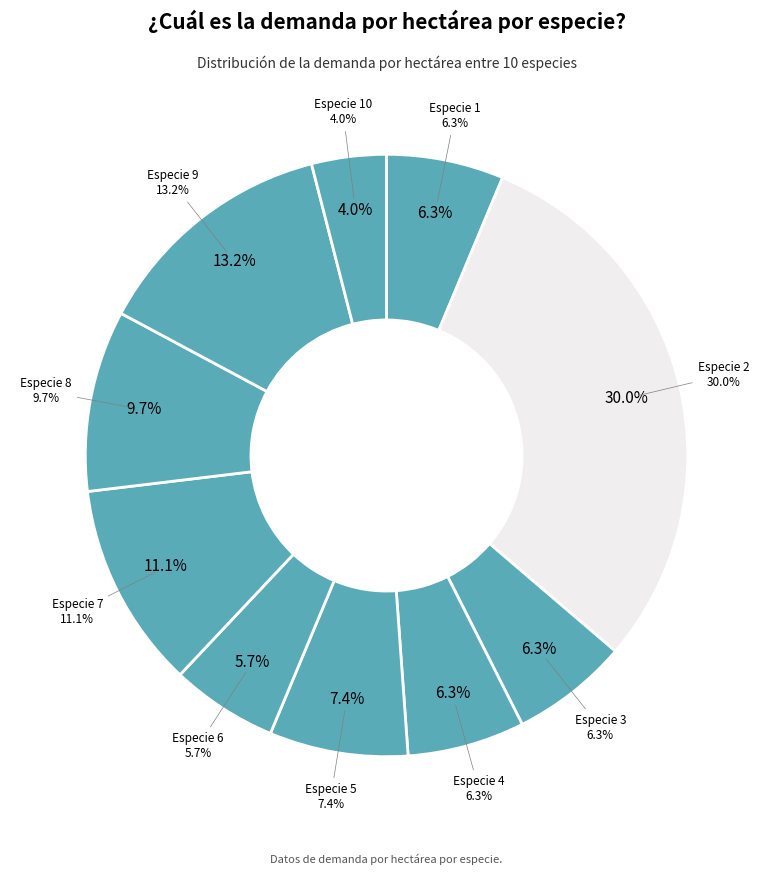

How many segments does this pie chart have?

10